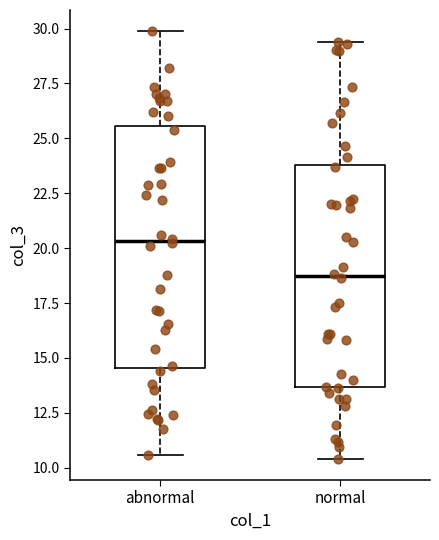

Reading left to right, transcribe this box plot: for each box, give where its median line is, the range the box spans, and where its two whiskers end, as read against the y-axis. The values are not printed on the chart, so give them approximately, as read against the axis.

abnormal: median 20.5, box 14.5 to 25.5, whiskers 10.5 to 30.0
normal: median 18.5, box 13.5 to 24.0, whiskers 10.5 to 29.5